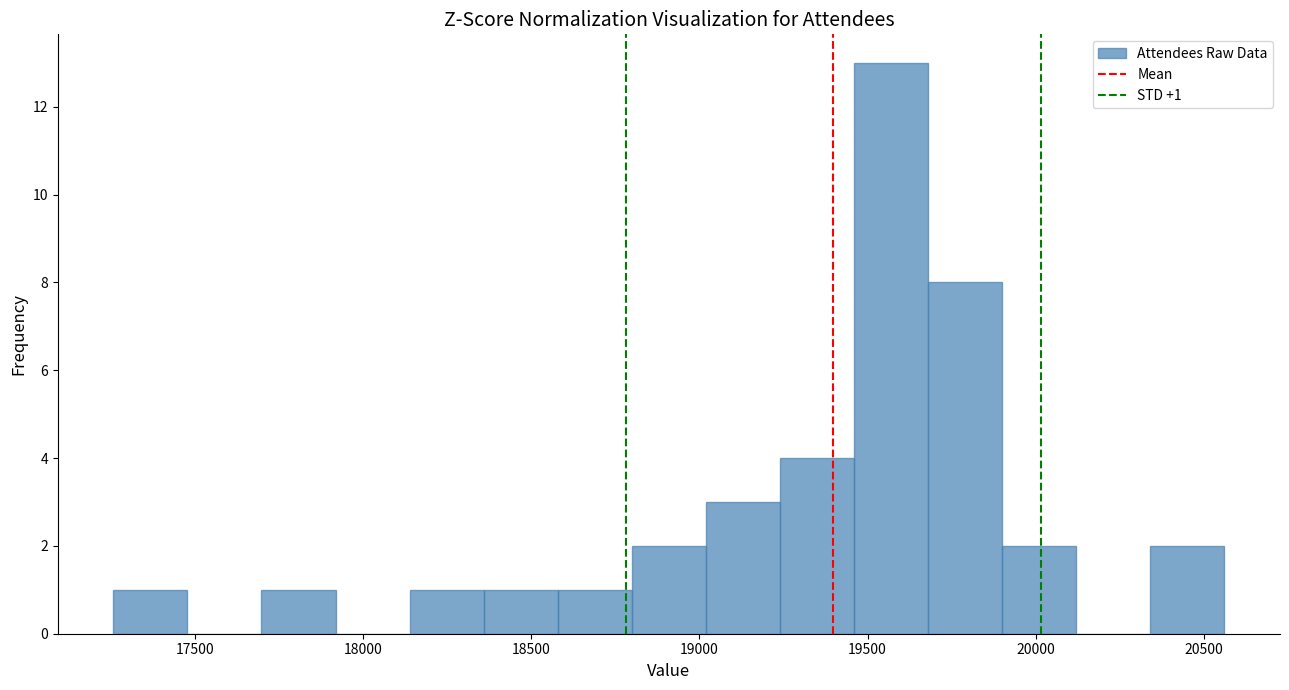

Which range on the x-axis has the tallest bar?

19450 to 19700